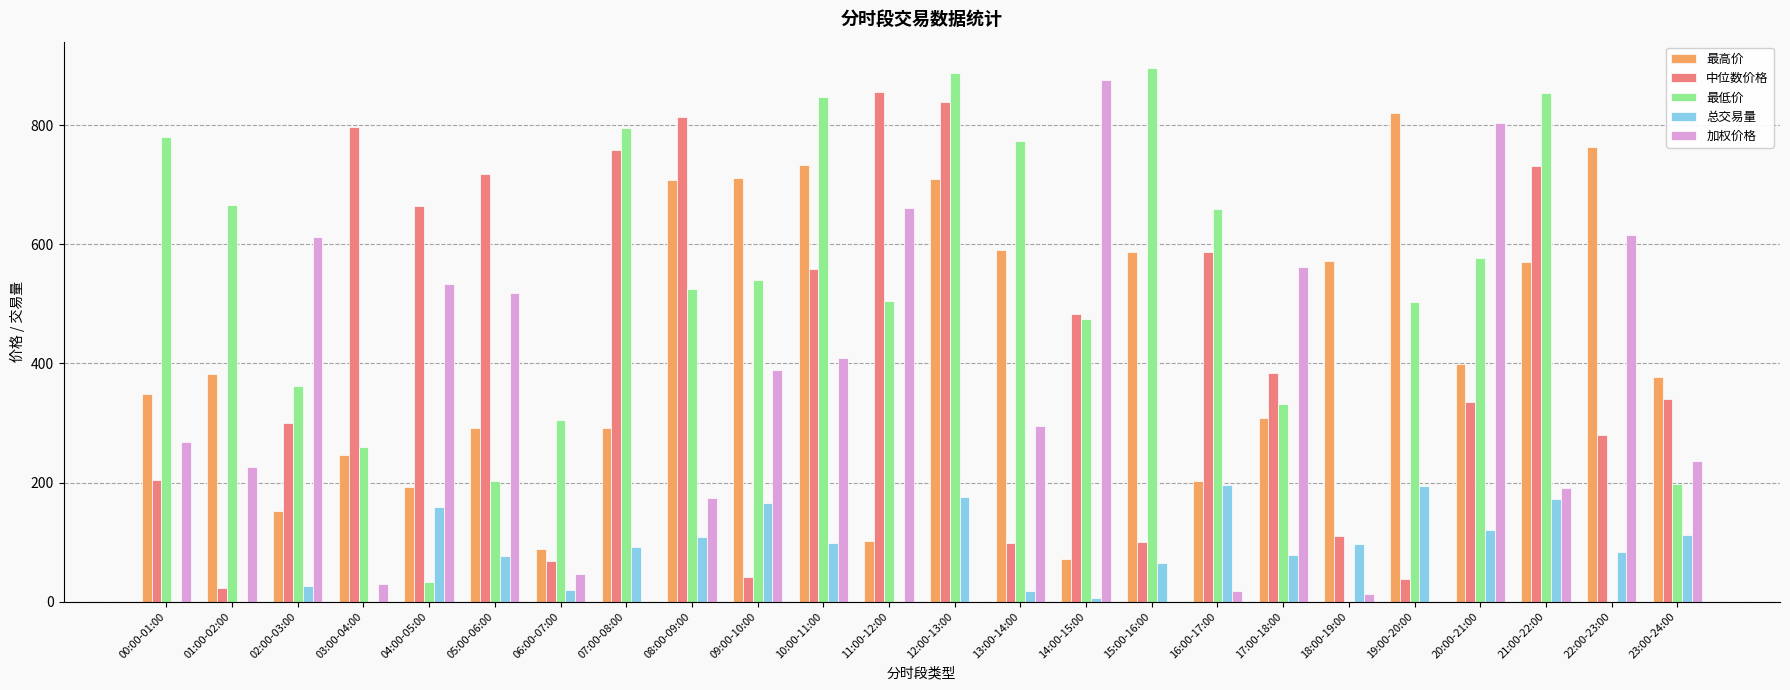

True or false: 最高价 has a value of 368.7 at 12:00-13:00.

False